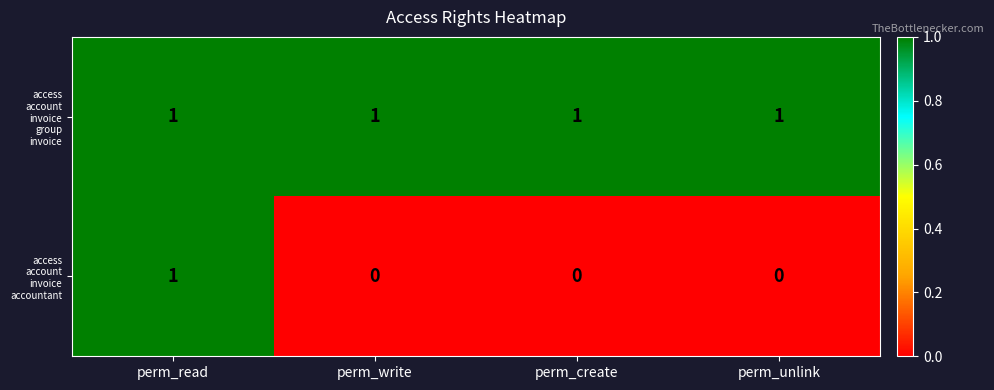

At which category is the sum across all series the highest?

perm_read